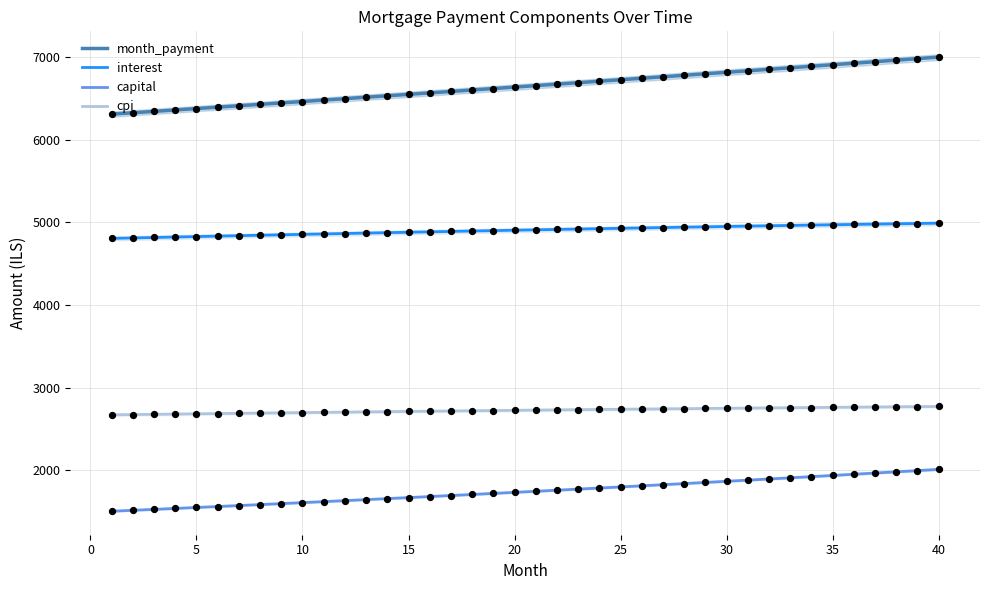

At how many categories does at least one series exceed 5436?

40